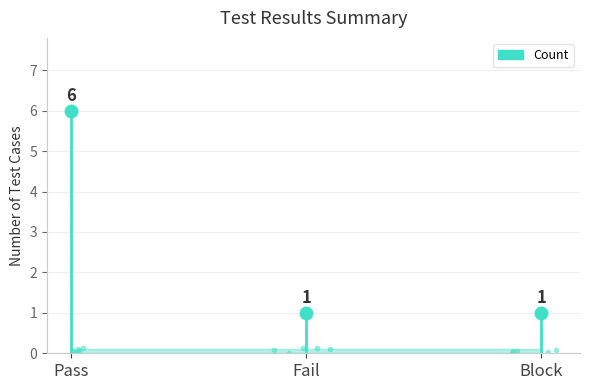

Between Pass and Fail, which is larger?

Pass